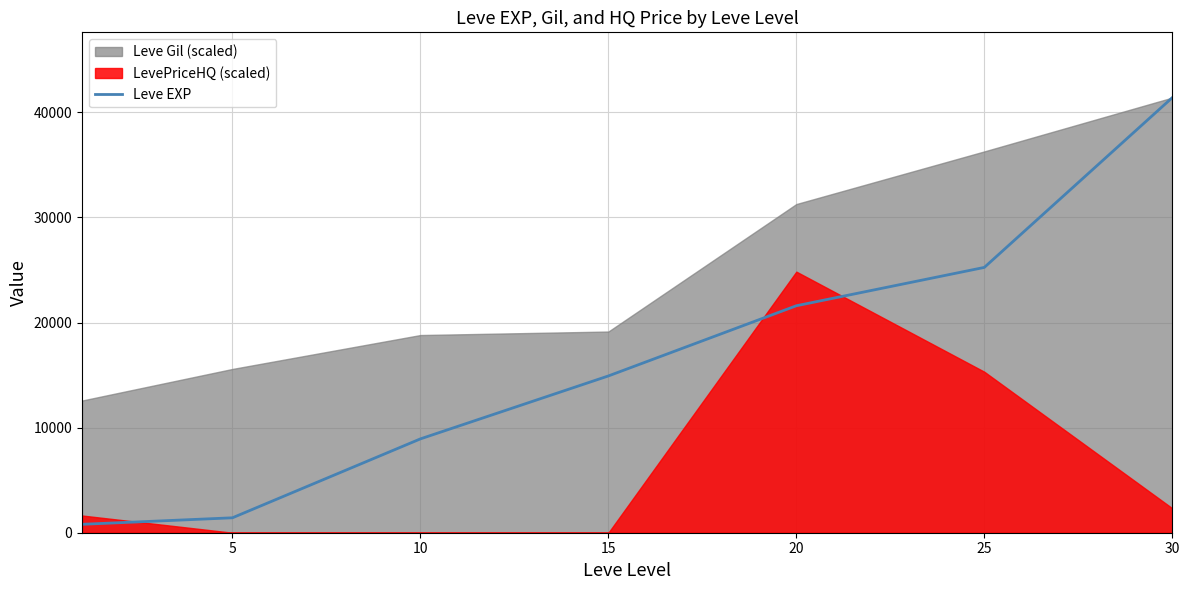

Which has a higher value, 10 or 20?

20